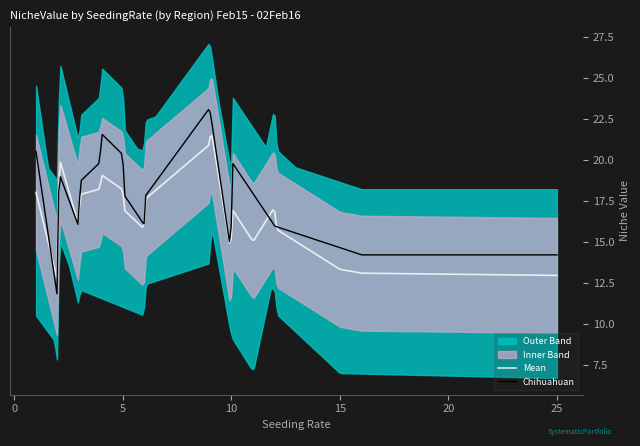

What is the maximum value for Chihuahuan?

23.1